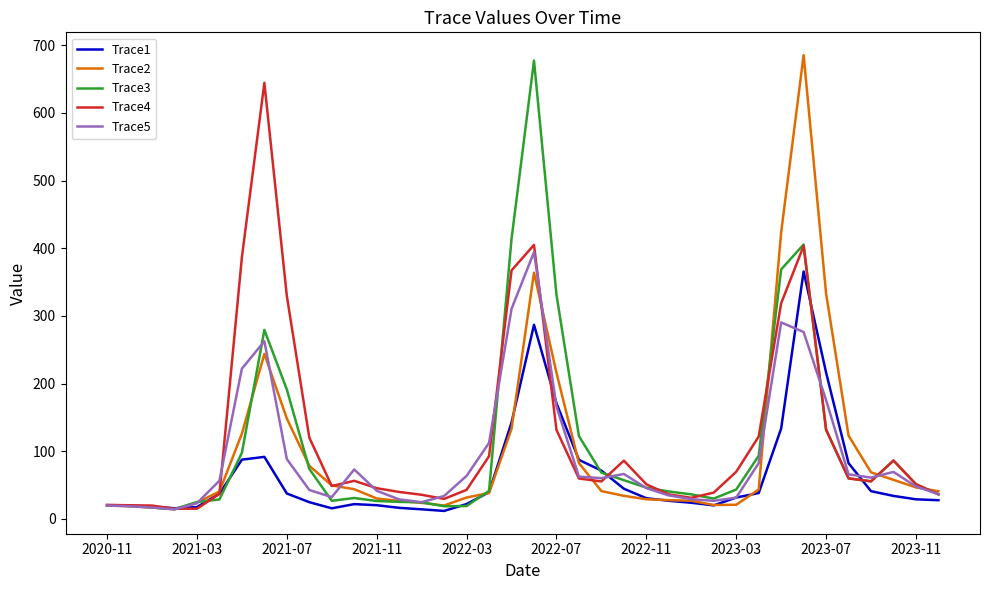

What is the maximum value for Trace1?

365.7